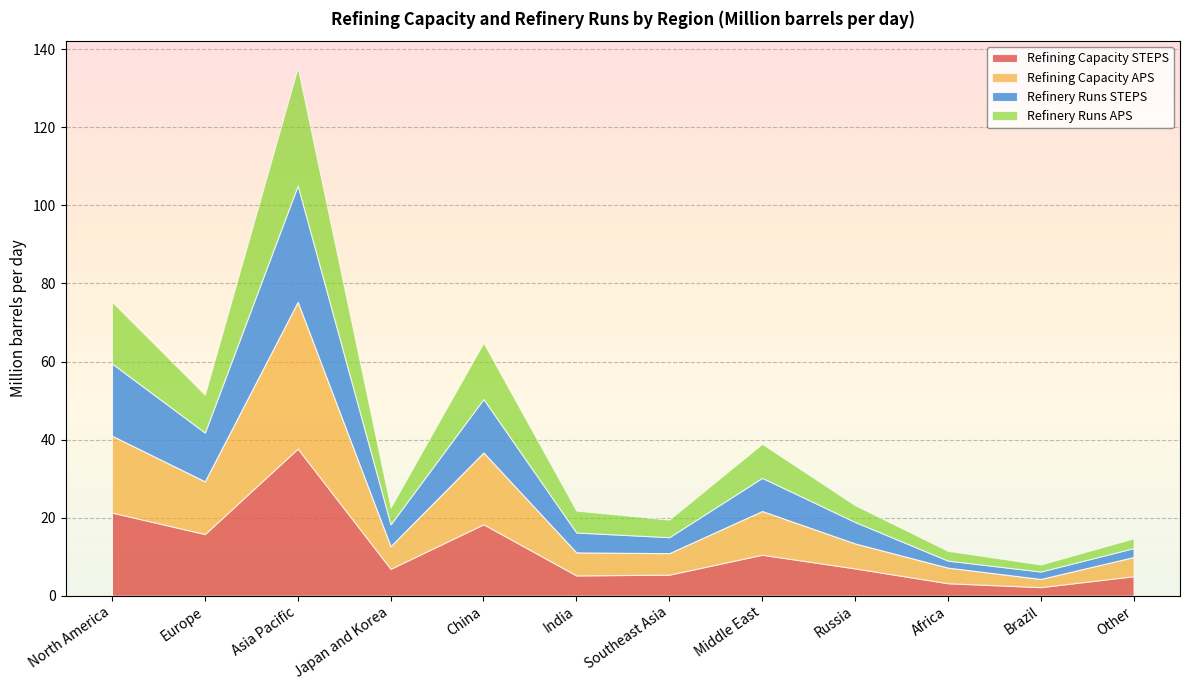

Reading left to right, transcribe all the data shown in this chart.

Refining Capacity STEPS: 21.3	15.8	37.7	6.9	18.3	5.2	5.4	10.5	7.0	3.2	2.2	5.0
Refining Capacity APS: 19.7	13.5	37.6	5.8	18.4	5.9	5.5	11.2	6.4	4.0	2.1	4.9
Refinery Runs STEPS: 18.5	12.5	29.8	5.6	13.7	5.1	4.1	8.5	5.5	1.8	1.9	2.3
Refinery Runs APS: 15.8	9.7	30.2	4.3	14.4	5.6	4.5	8.7	4.3	2.5	1.8	2.5